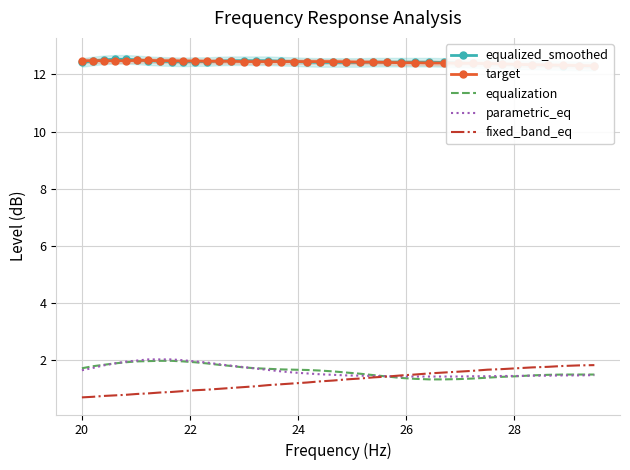

True or false: equalized_smoothed and equalization cross at least once.

False